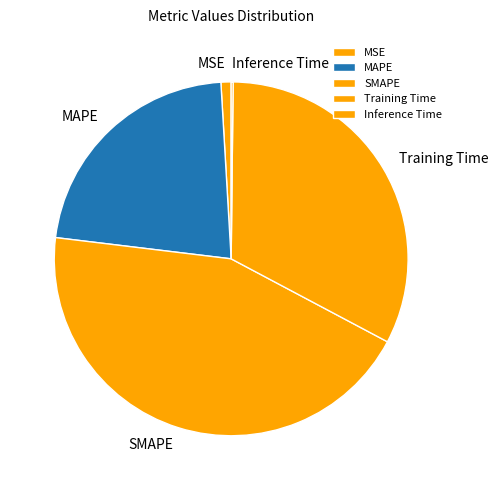

What is the largest slice in the pie chart?

SMAPE